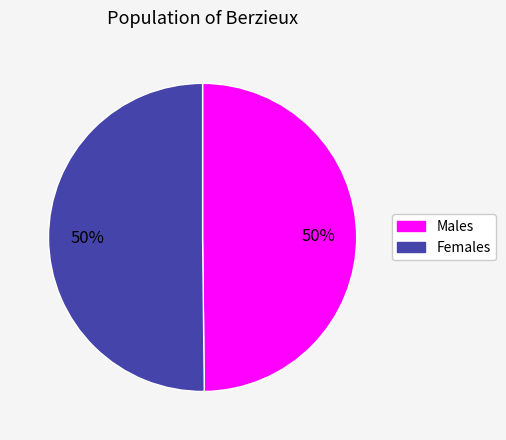

Count the number of slices in the pie.

2